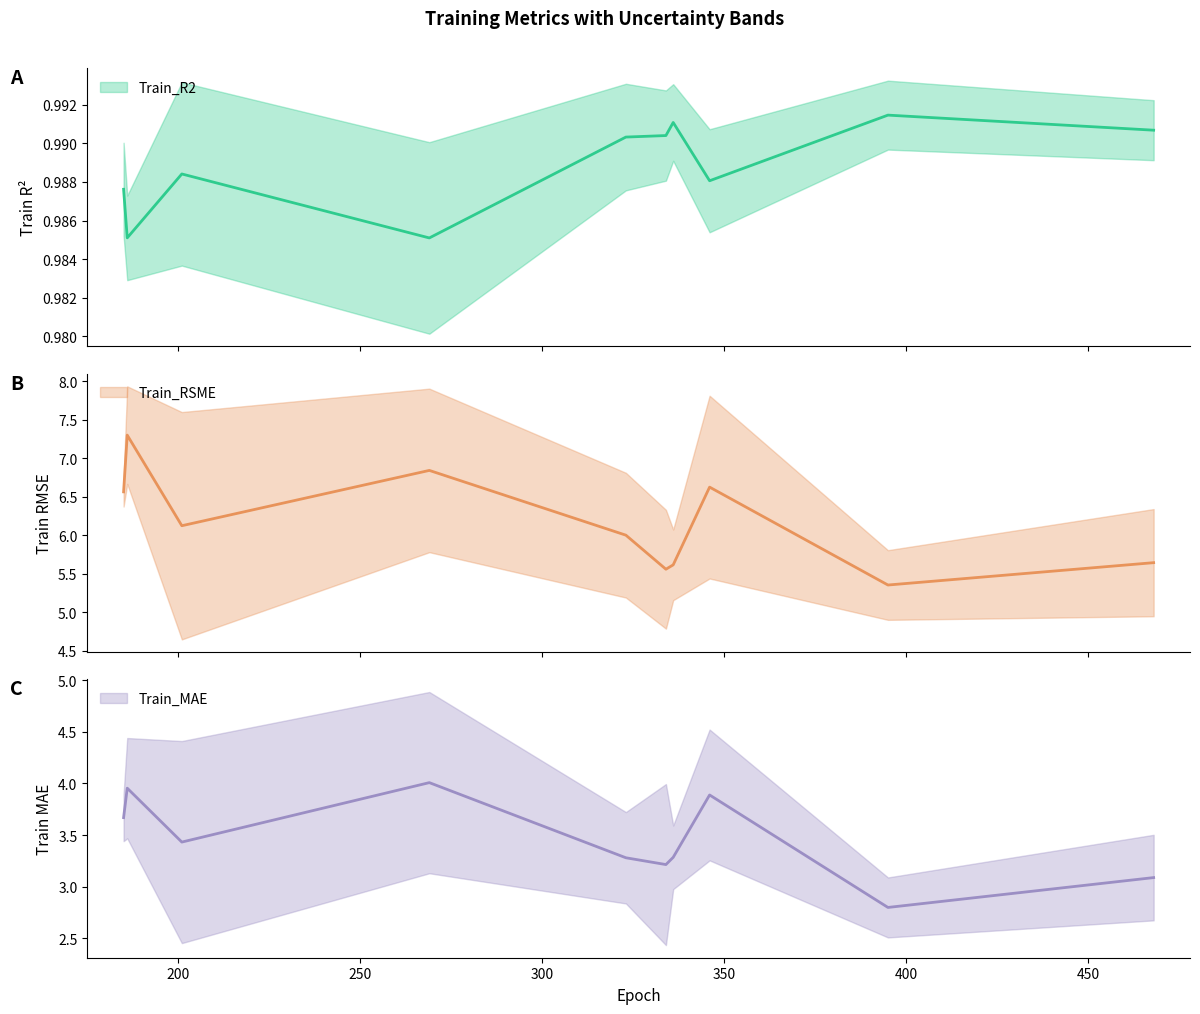

What is the maximum value shown in the chart?

7.3